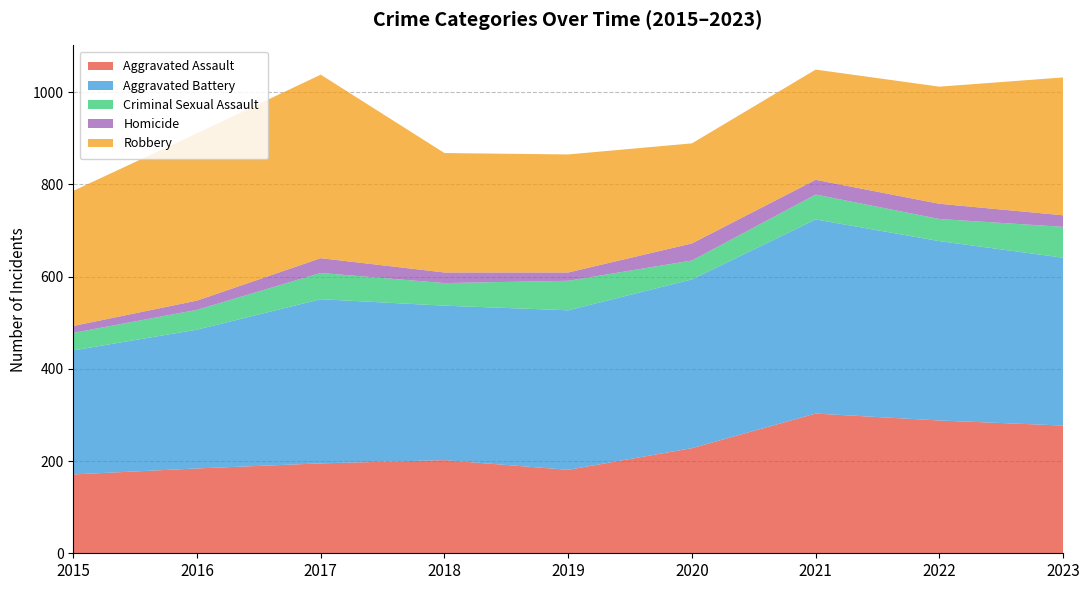

What is the minimum value shown in the chart?

15